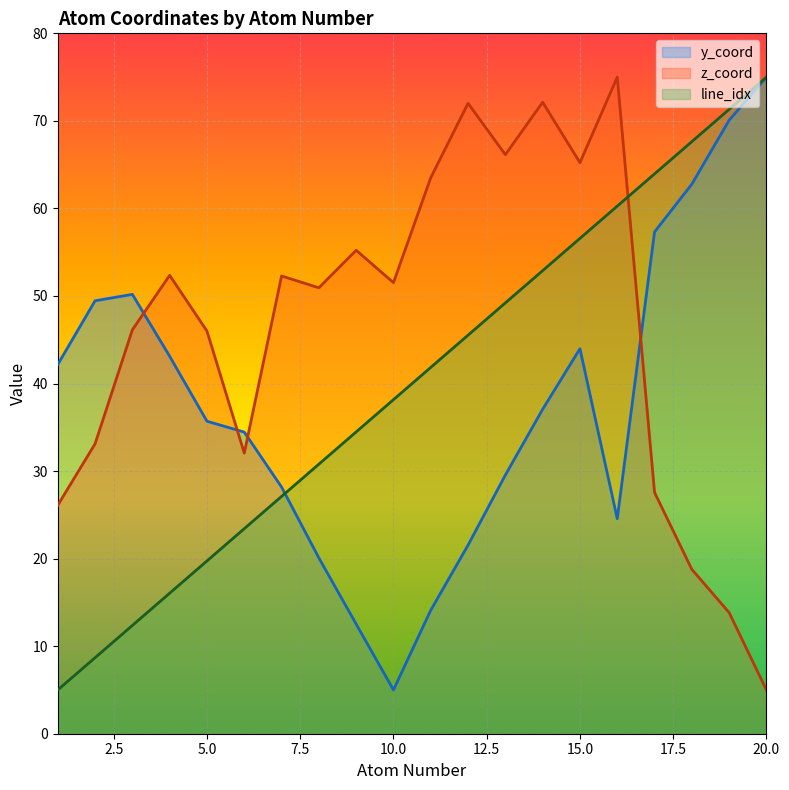

Reading right to left, transcribe all the data shown in this chart.

atom_number: 75.0	71.3	67.6	63.9	60.3	56.6	52.9	49.2	45.5	41.8	38.2	34.5	30.8	27.1	23.4	19.7	16.1	12.4	8.7	5.0
y_coord: 75.0	70.1	62.8	57.3	24.6	44.0	37.1	29.5	21.5	14.1	5.0	12.5	20.1	28.2	34.5	35.7	43.1	50.2	49.5	42.2
z_coord: 5.0	13.8	18.8	27.6	75.0	65.2	72.1	66.1	72.0	63.5	51.5	55.2	50.9	52.3	32.0	46.0	52.4	46.1	33.1	26.1